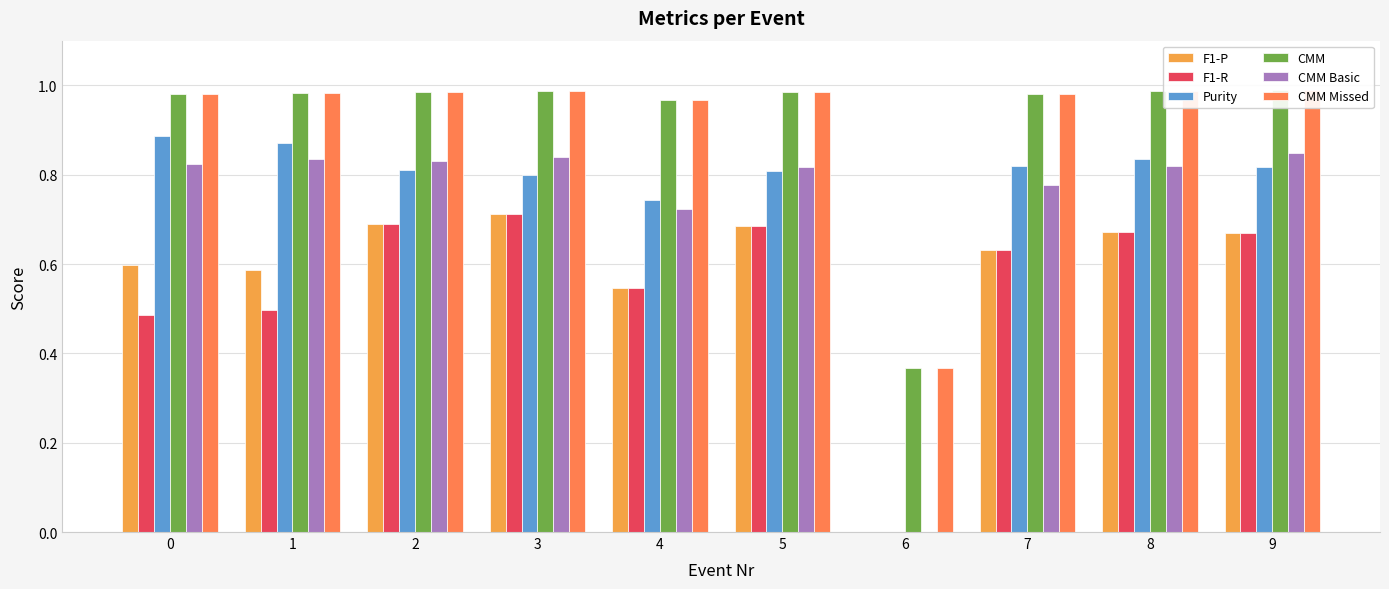

How many data points does each series have?

10